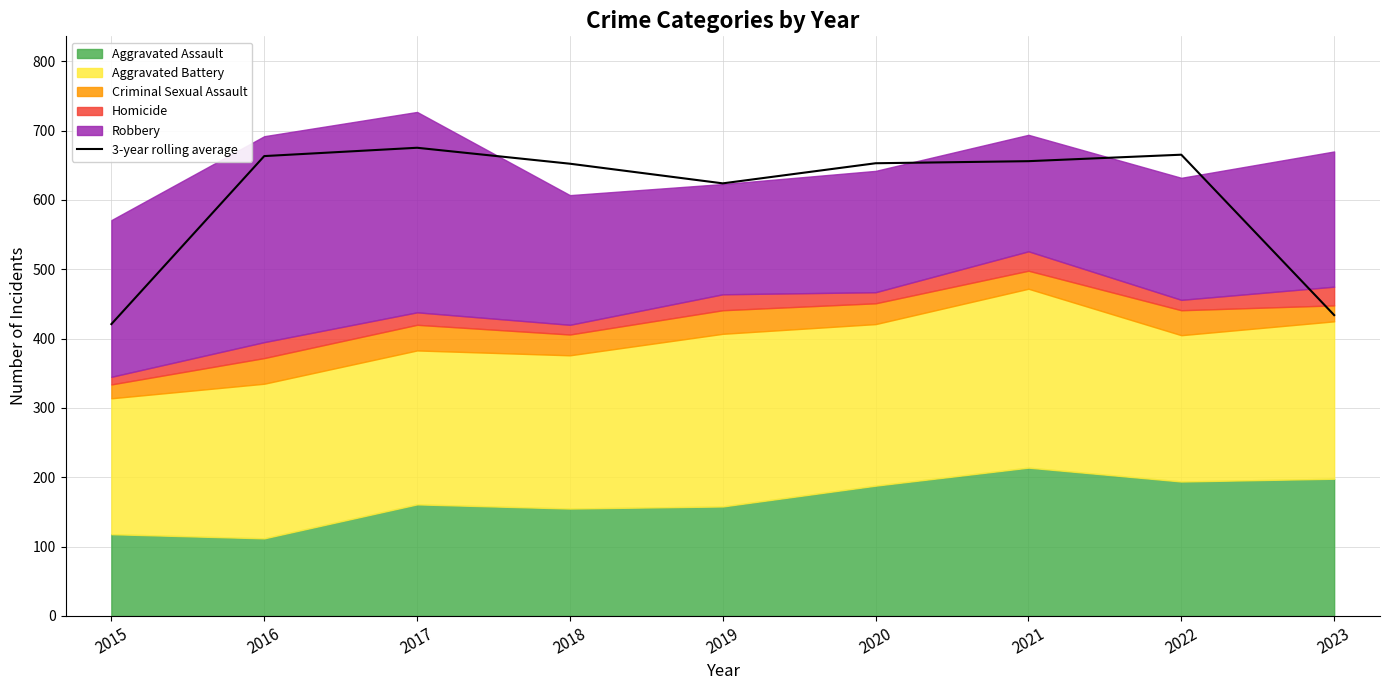

Count the number of categories in the chart.

9